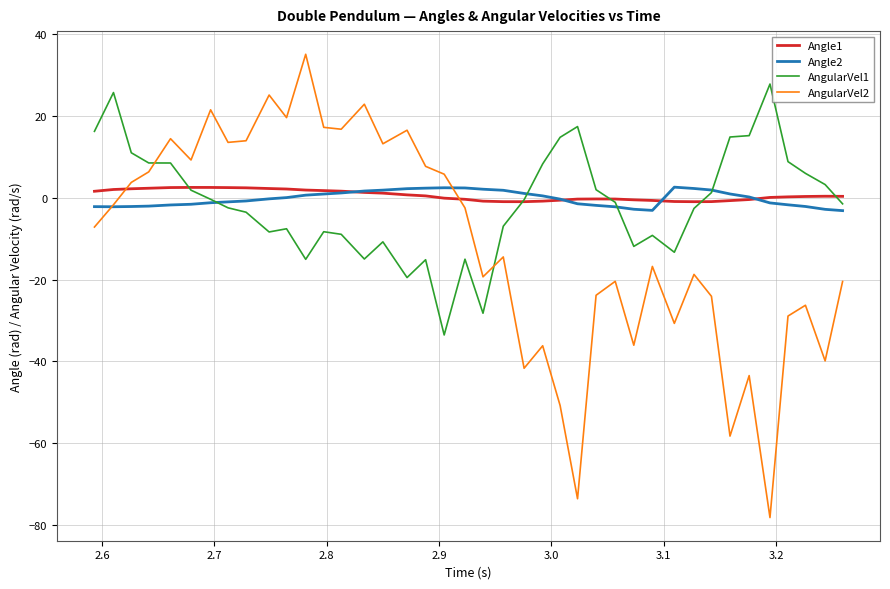

True or false: AngularVel2 and Angle1 intersect in this chart.

True